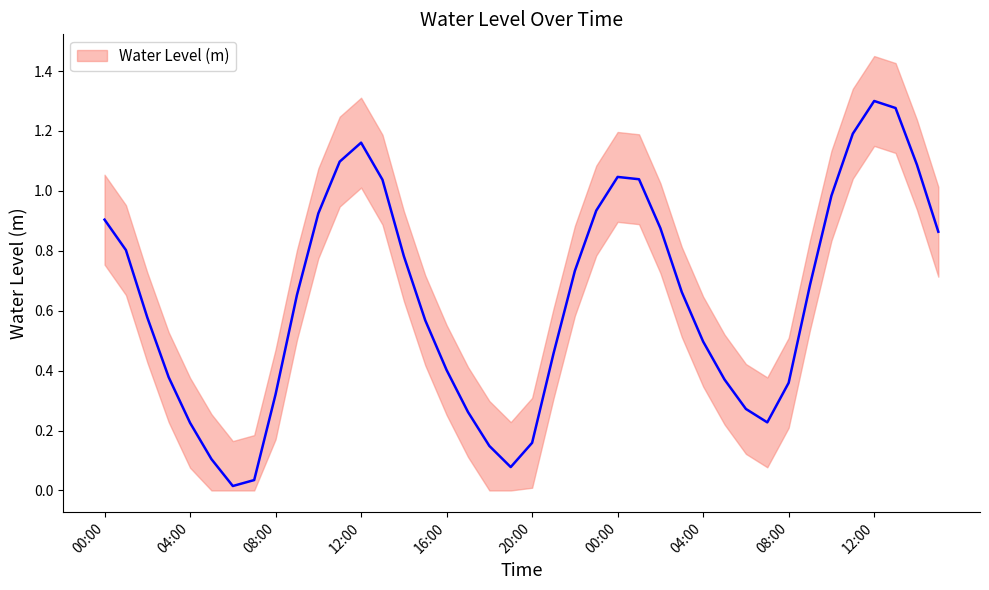

Reading right to left, list all the values displayed in this chart.

15:00=0.9	14:00=1.1	13:00=1.3	12:00=1.3	11:00=1.2	10:00=1.0	09:00=0.7	08:00=0.4	07:00=0.2	06:00=0.3	05:00=0.4	04:00=0.5	03:00=0.7	02:00=0.9	01:00=1.0	00:00=1.0	23:00=0.9	22:00=0.7	21:00=0.5	20:00=0.2	19:00=0.1	18:00=0.1	17:00=0.3	16:00=0.4	15:00=0.6	14:00=0.8	13:00=1.0	12:00=1.2	11:00=1.1	10:00=0.9	09:00=0.7	08:00=0.3	07:00=0.0	06:00=0.0	05:00=0.1	04:00=0.2	03:00=0.4	02:00=0.6	01:00=0.8	00:00=0.9